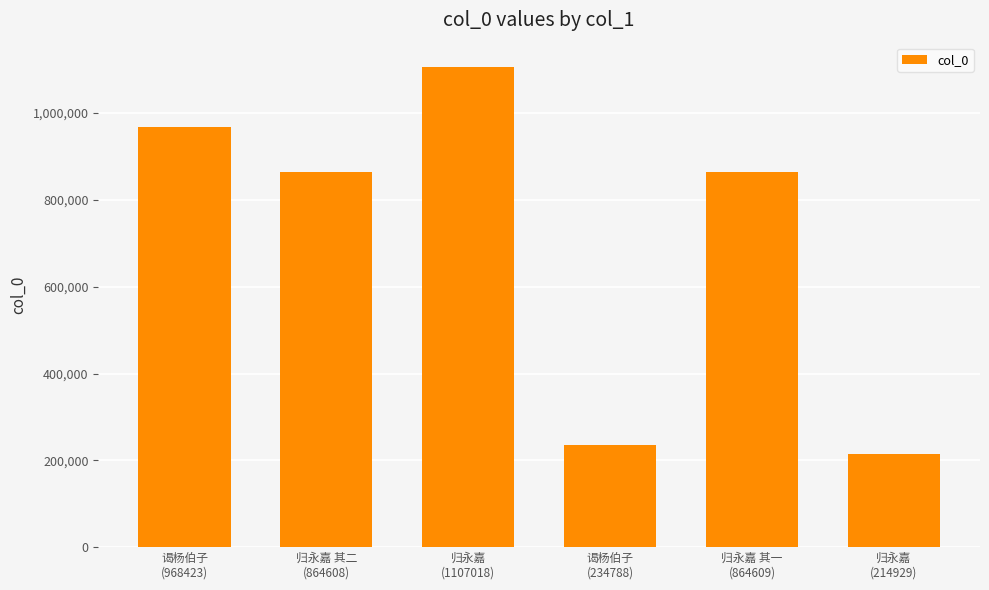

What is the label of the 3rd bar from the right?

谒杨伯子
(234788)